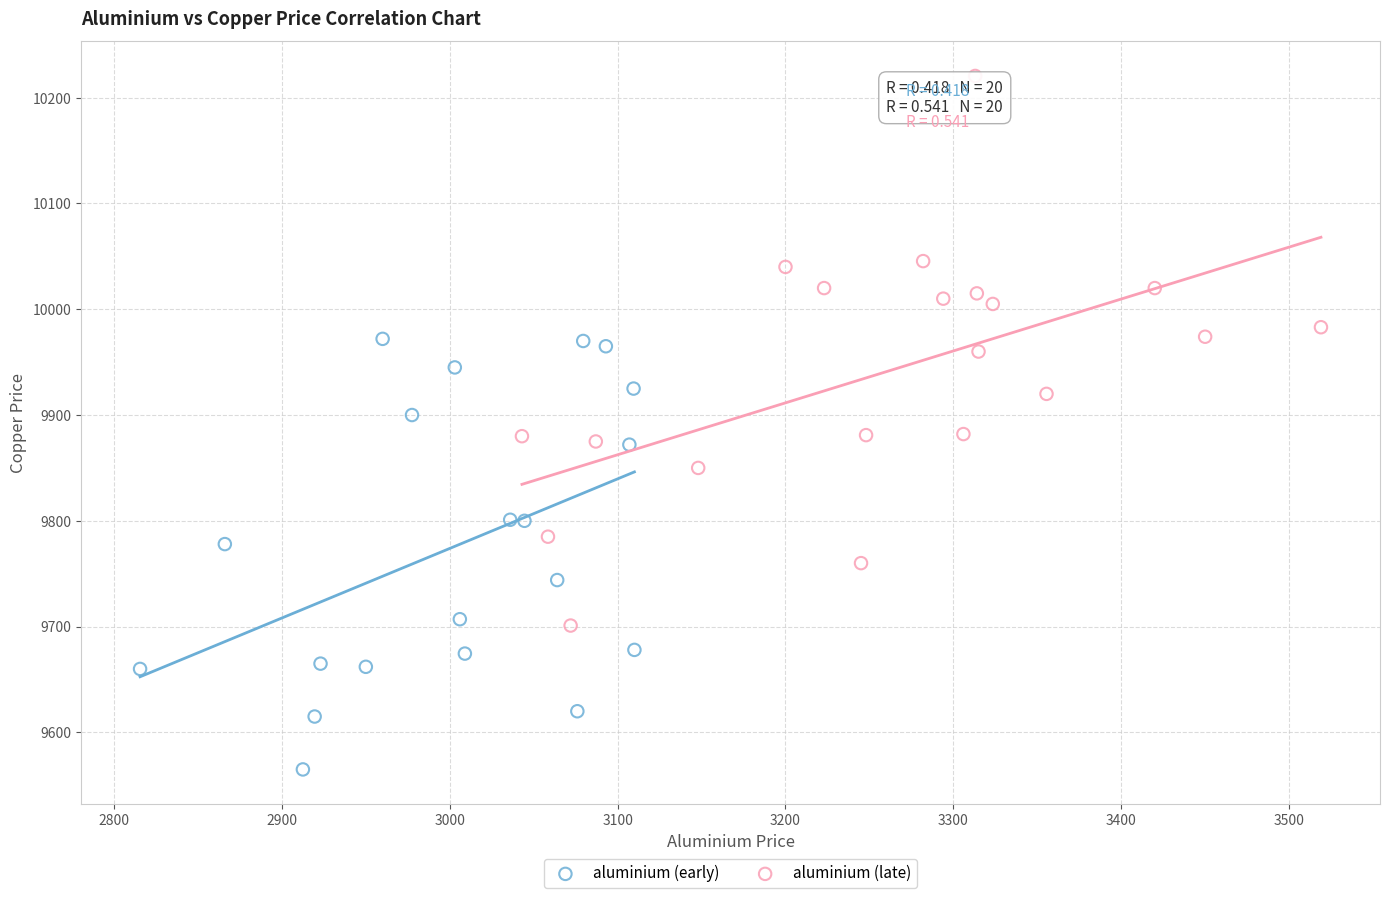

Which series has the widest spread of Y values?

aluminium (late)